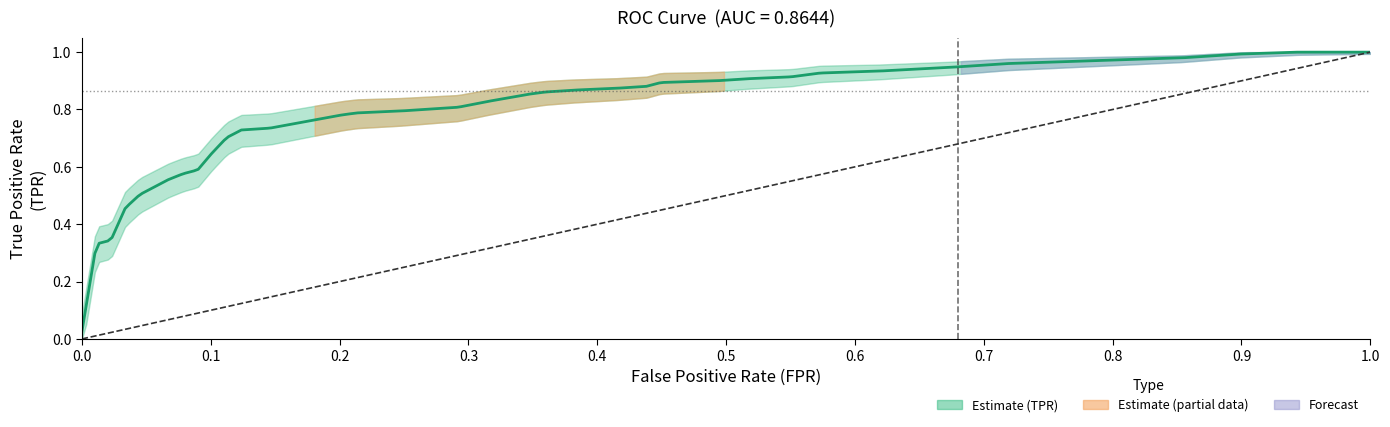

The value at 0.0 is 0. True or false?

True